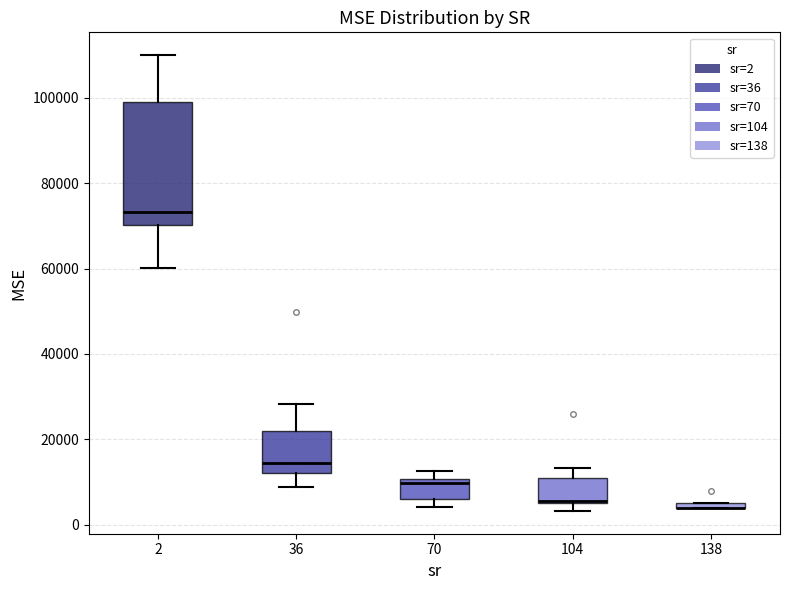

Comparing the boxes themselves (not the whiskers), which one is the tallest?

2